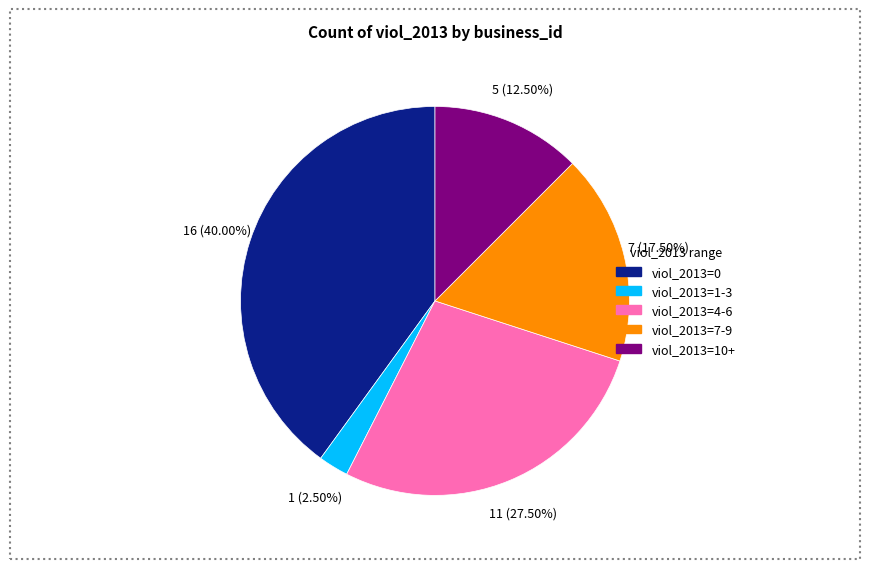

To the nearest percent, what is the average slice percentage?

20%